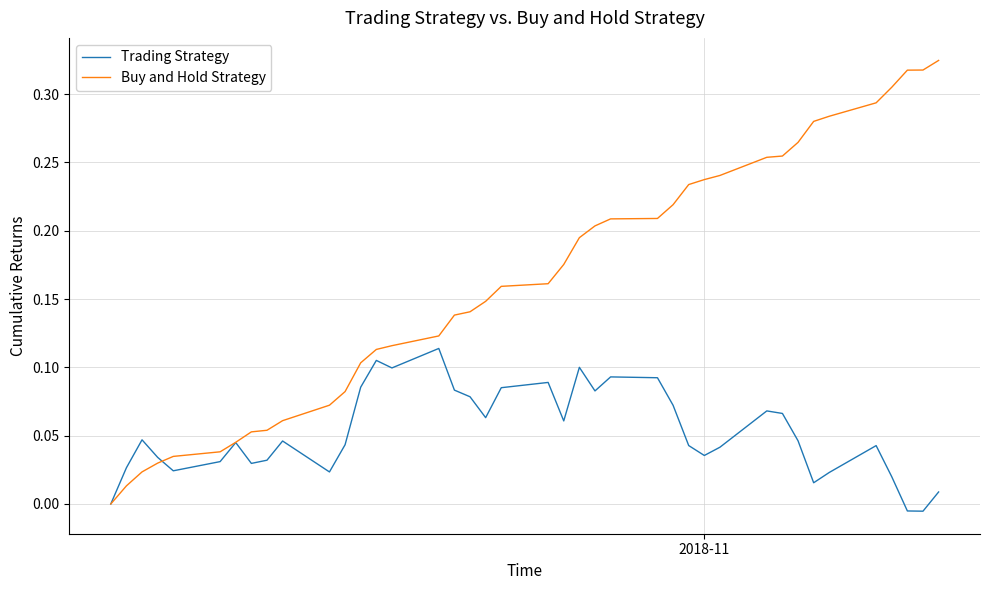

Which series has the largest range (max minus min)?

Buy and Hold Strategy